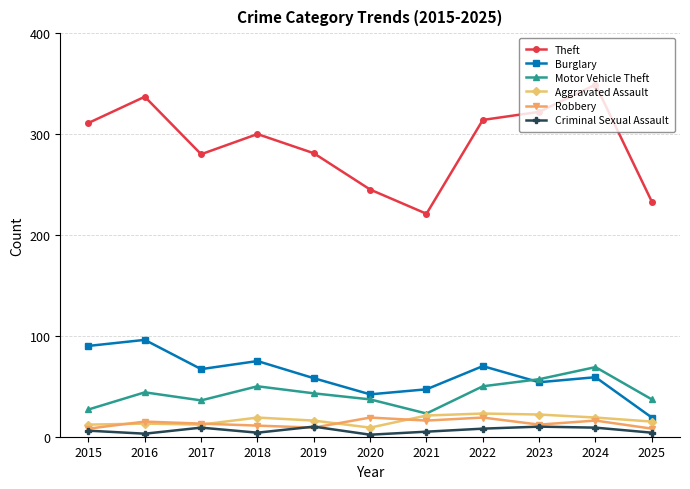

At how many categories does at least one series exceed 108?

11